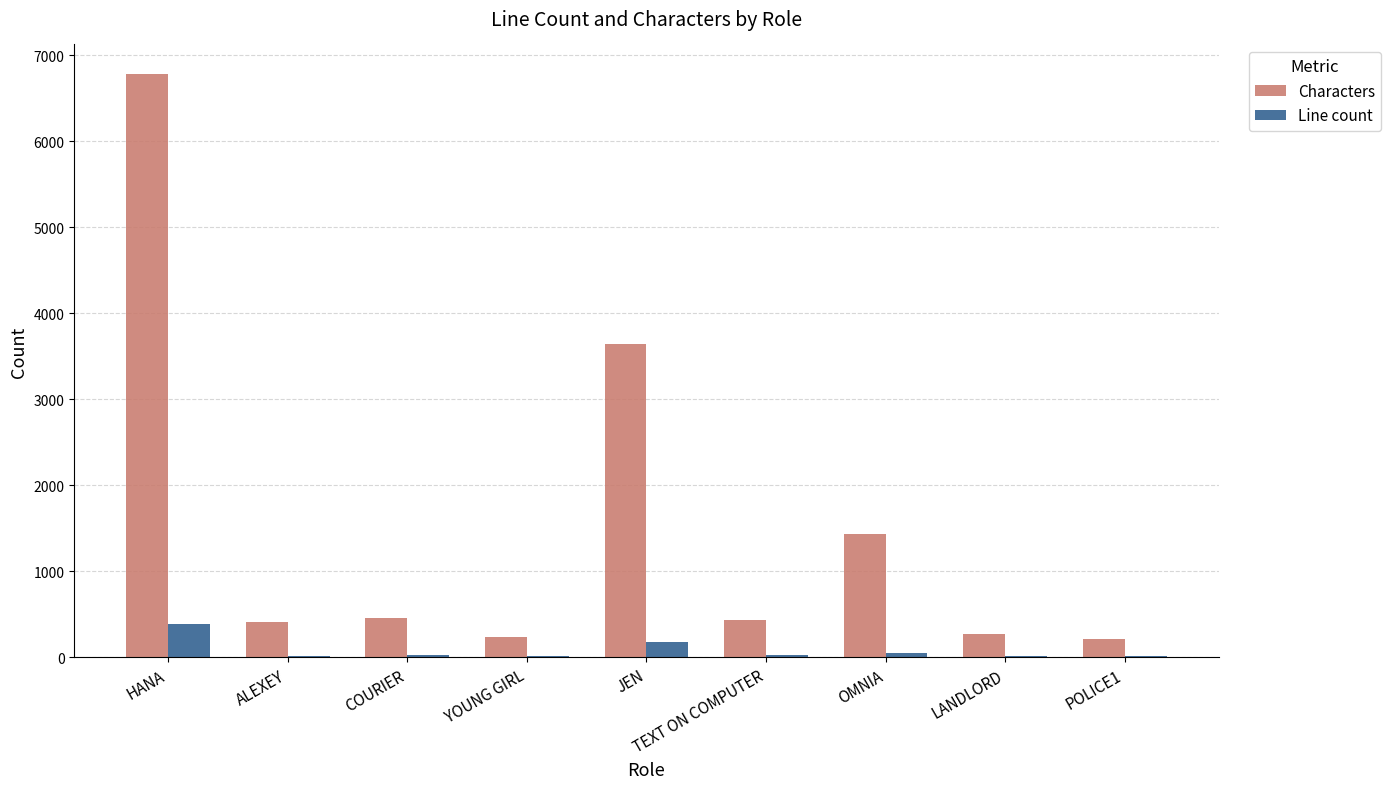

Is the value of Characters at HANA greater than the value of Line count at HANA?

Yes